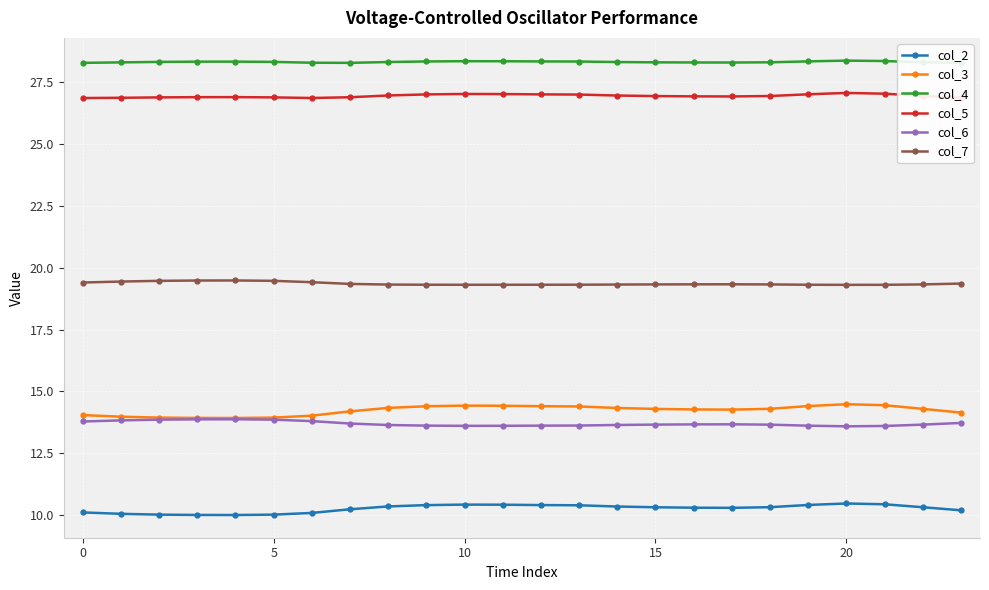

True or false: col_3 and col_7 cross at least once.

False